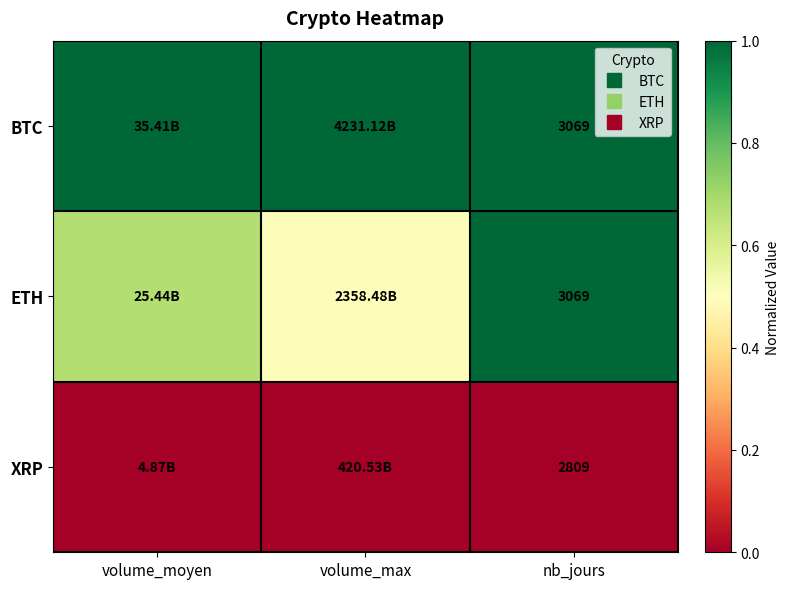

What value does the BTC series have at volume_moyen?

1.0